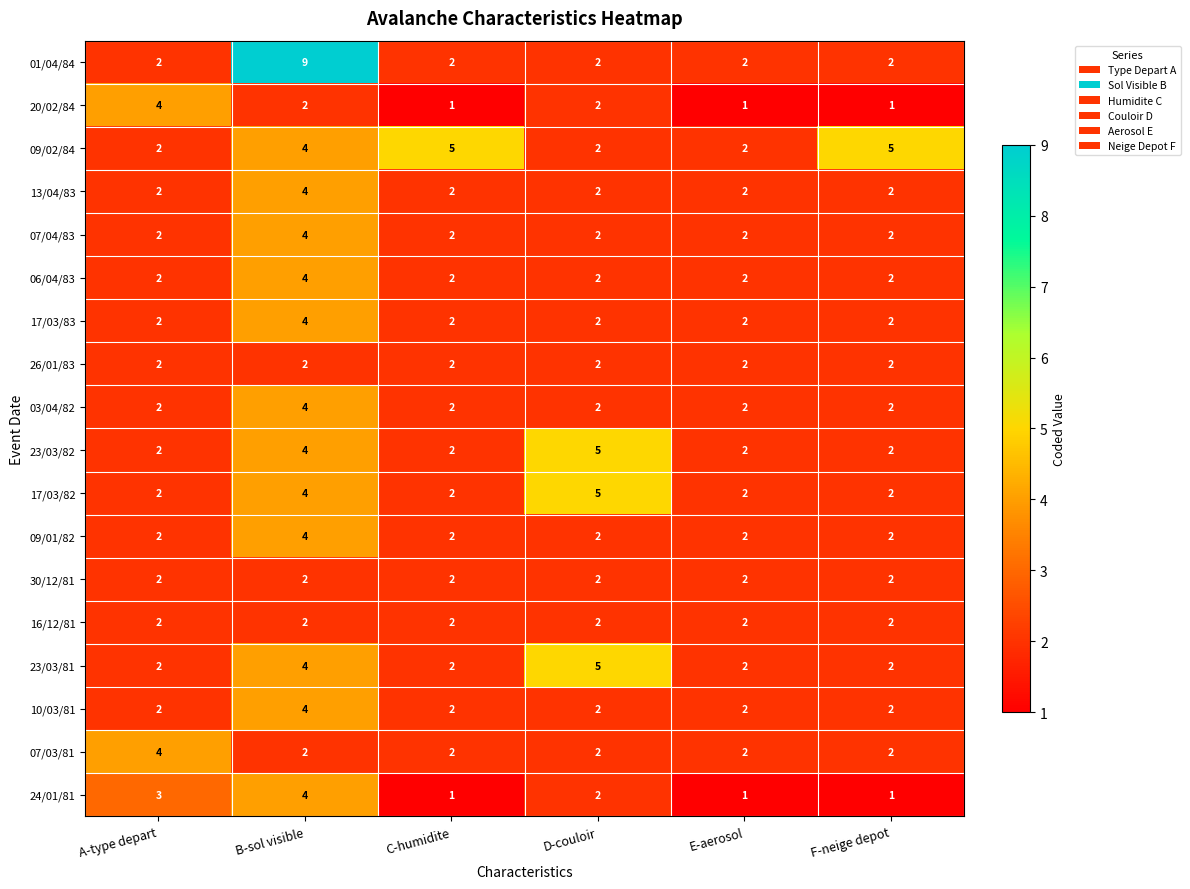

Which series has the widest spread of values?

01/04/84